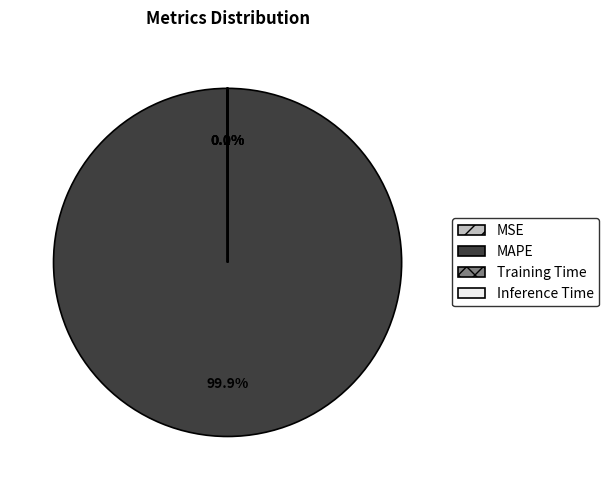

What is the largest slice in the pie chart?

MAPE